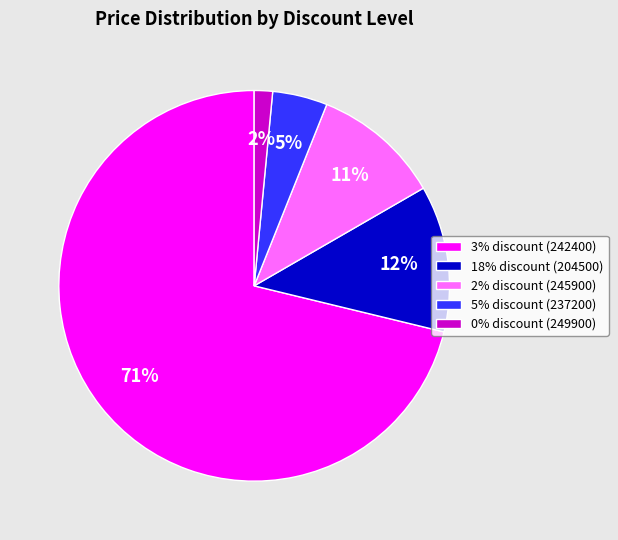

What is the ratio of the value at 18% discount (204500) to the value at 2% discount (245900)?

1.1